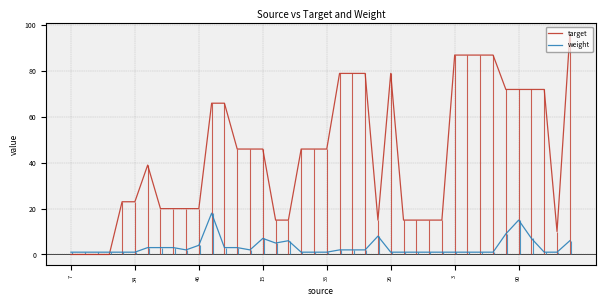

Reading right to left, transcribe all the data shown in this chart.

target: 96	10	72	72	72	72	87	87	87	87	15	15	15	15	79	15	79	79	79	46	46	46	15	15	46	46	46	66	66	20	20	20	20	39	23	23	0	0	0	0
weight: 6	1	1	7	15	9	1	1	1	1	1	1	1	1	1	8	2	2	2	1	1	1	6	5	7	2	3	3	18	4	2	3	3	3	1	1	1	1	1	1